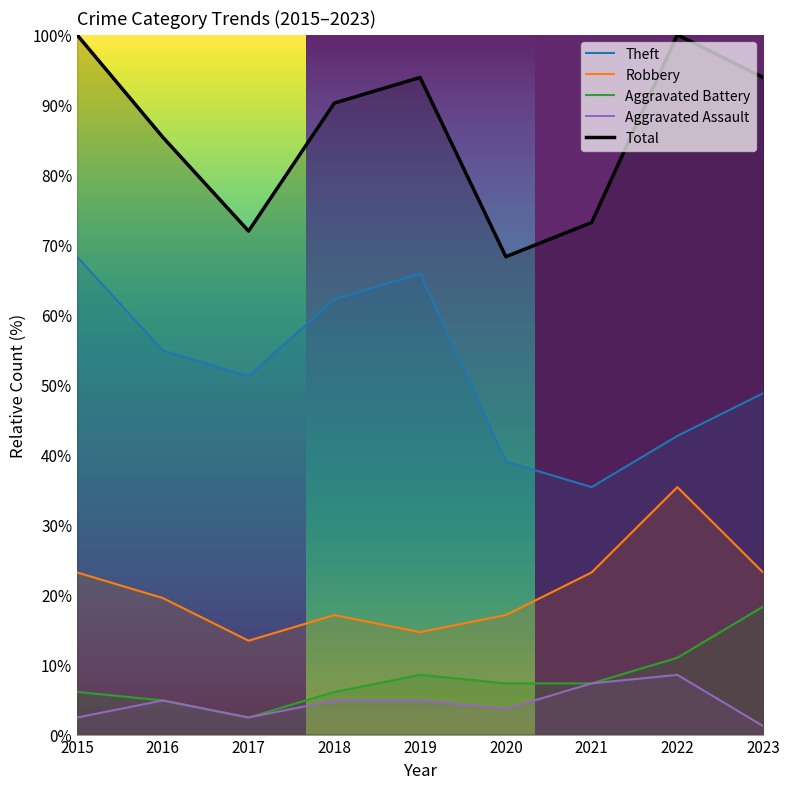

Which category has the highest value across all series?

2015